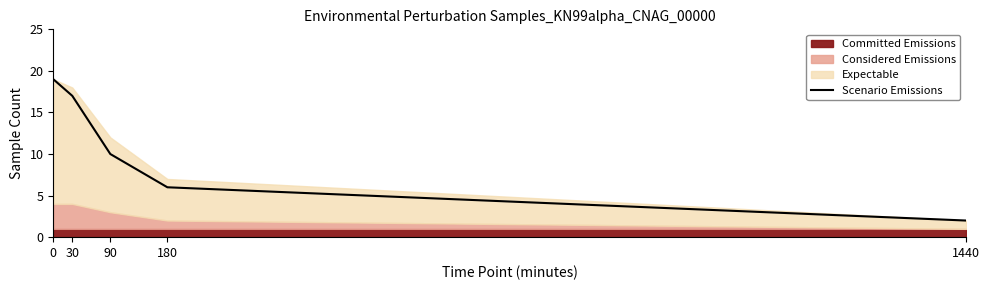

What is the value of the 3rd point from the left?

10